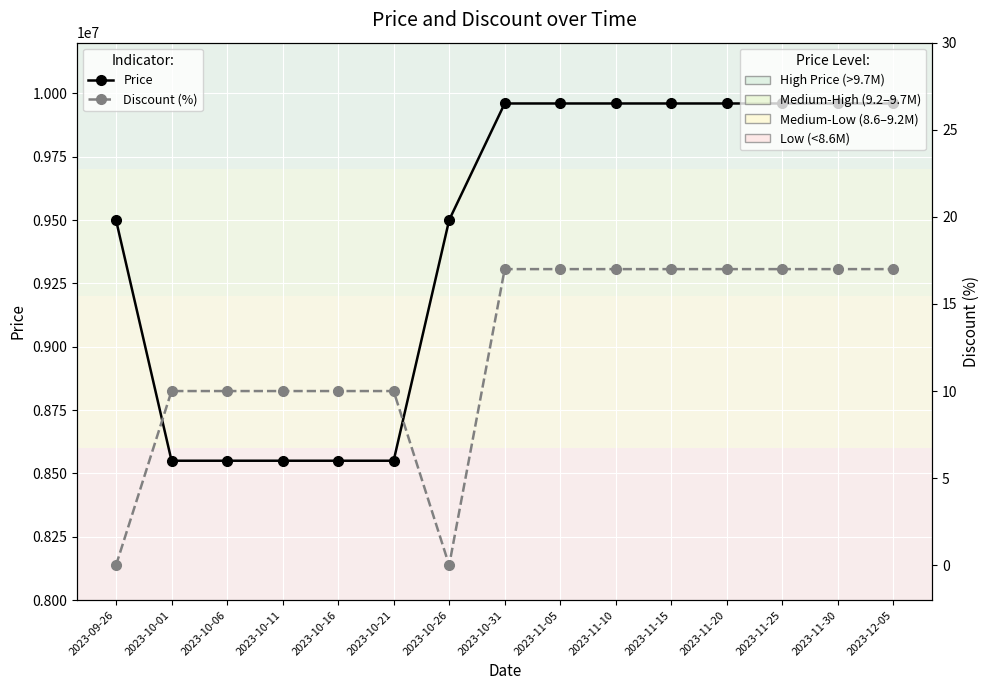

Is the value of Discount at 2023-10-31 greater than the value of Price at 2023-11-20?

No